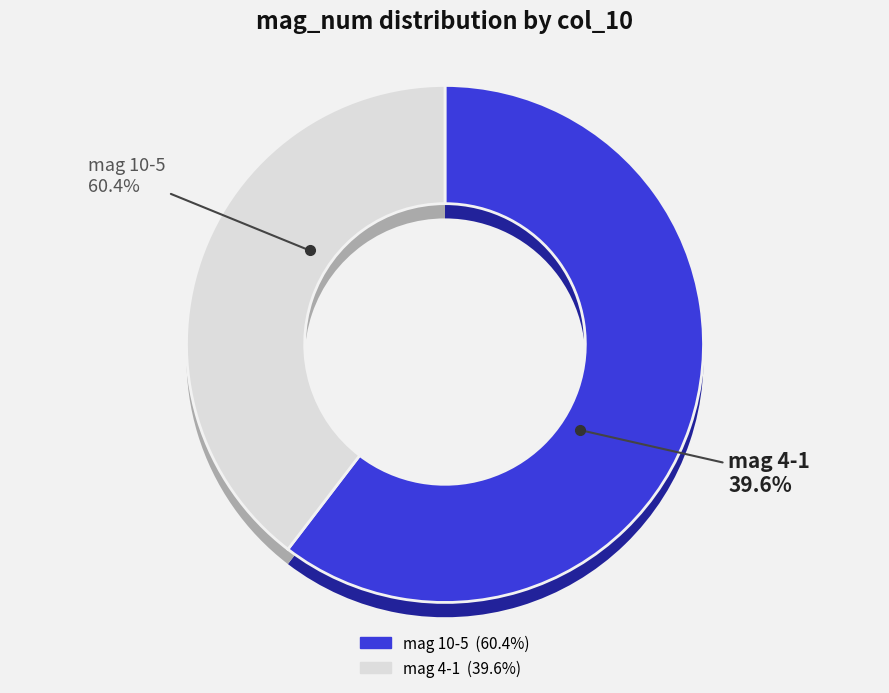

Is 6 the majority of the pie?

No